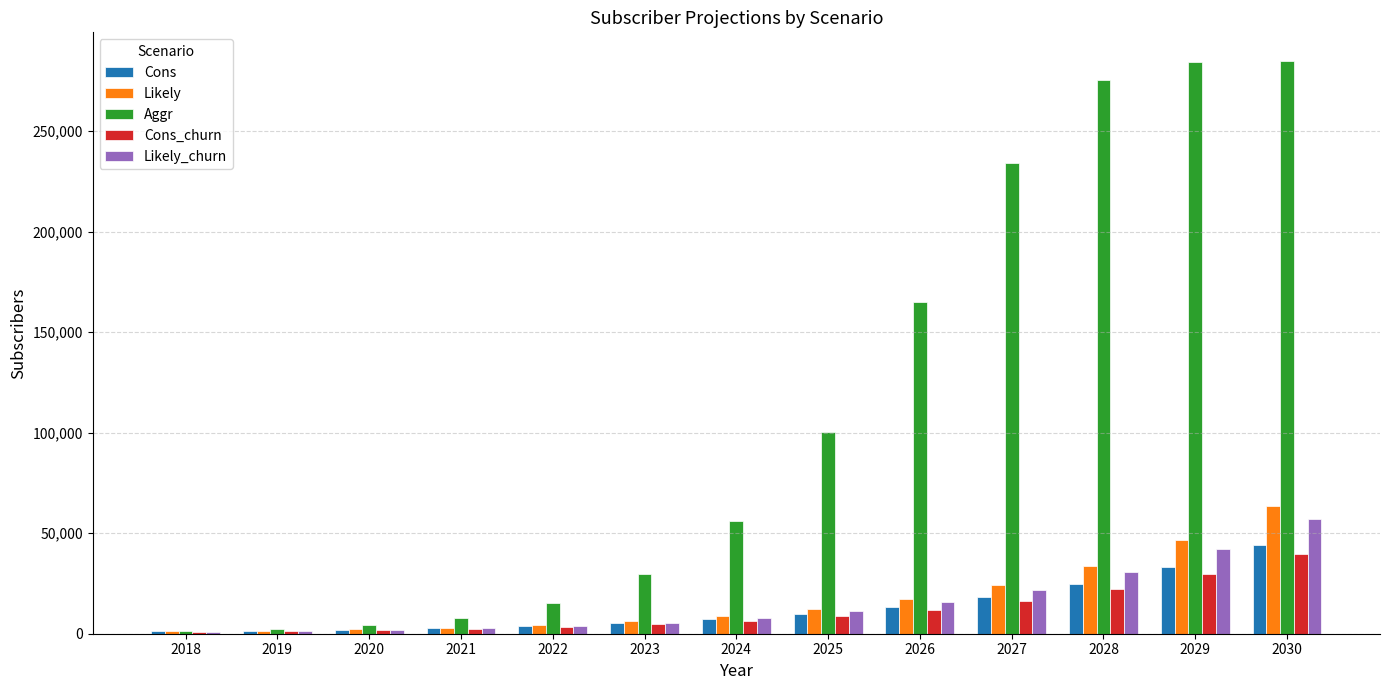

How many bars are there in total?

65